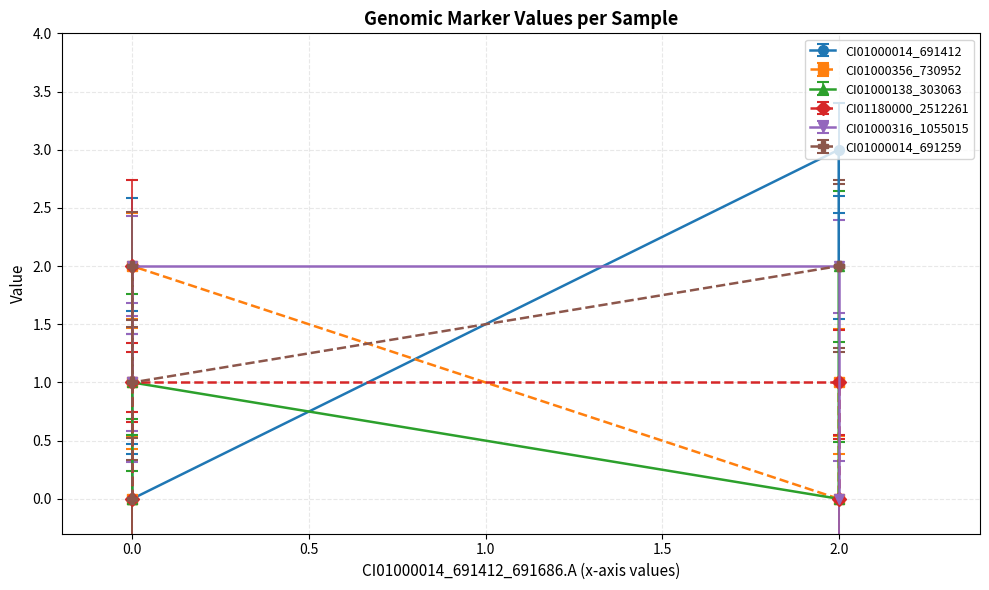

True or false: CI01000138_303063_303120.A has a value of 1 at M10.

False